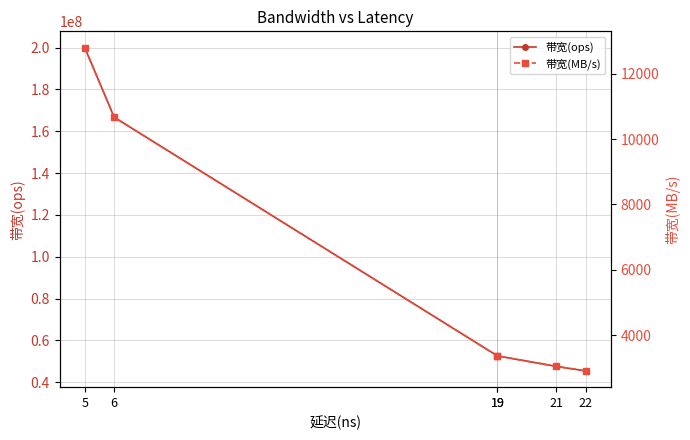

True or false: 带宽(ops) and 带宽(MB/s) intersect in this chart.

False